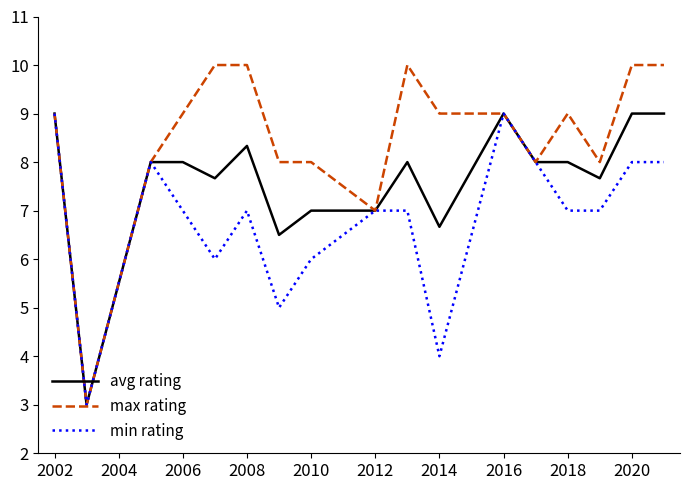

Rank the series by their average value, from highest to lowest.

max rating, avg rating, min rating